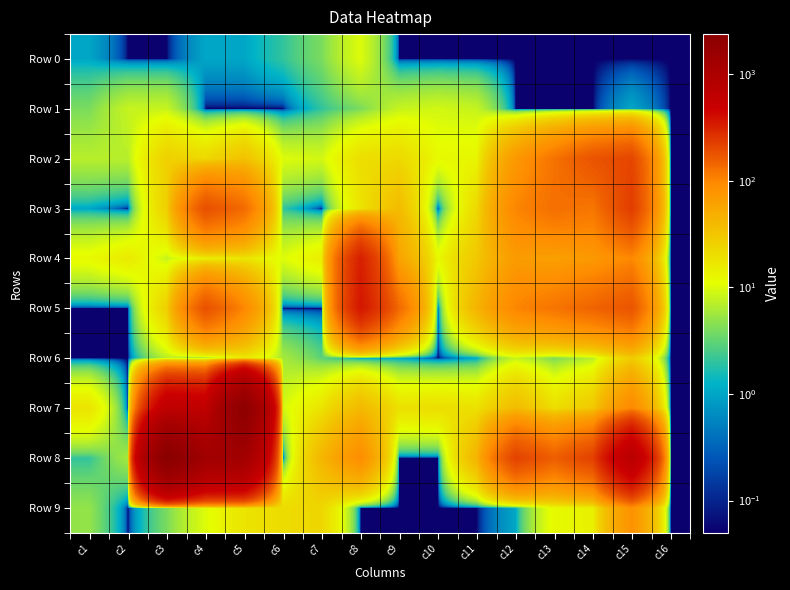

Reading left to right, transcribe all the data shown in this chart.

Row 0: c1=1.0	c2=0.1	c3=0.1	c4=1.0	c5=1.0	c6=2.0	c7=4.0	c8=10.0	c9=0.1	c10=0.1	c11=0.1	c12=0.1	c13=0.1	c14=0.1	c15=0.1	c16=0.1
Row 1: c1=4.0	c2=8.0	c3=8.0	c4=0.1	c5=0.1	c6=0.1	c7=2.0	c8=4.0	c9=8.0	c10=9.0	c11=8.0	c12=0.1	c13=0.1	c14=0.1	c15=1.0	c16=0.1
Row 2: c1=7.0	c2=7.0	c3=26.0	c4=22.0	c5=34.0	c6=10.0	c7=9.0	c8=20.0	c9=22.0	c10=12.0	c11=13.0	c12=72.0	c13=125.0	c14=179.0	c15=209.0	c16=0.1
Row 3: c1=1.0	c2=0.1	c3=26.0	c4=188.0	c5=136.0	c6=2.0	c7=0.1	c8=18.0	c9=38.0	c10=0.1	c11=22.0	c12=100.0	c13=131.0	c14=119.0	c15=230.0	c16=0.1
Row 4: c1=12.0	c2=16.0	c3=8.0	c4=14.0	c5=17.0	c6=10.0	c7=15.0	c8=326.0	c9=59.0	c10=12.0	c11=30.0	c12=70.0	c13=64.0	c14=73.0	c15=97.0	c16=0.1
Row 5: c1=0.1	c2=0.1	c3=26.0	c4=185.0	c5=98.0	c6=0.1	c7=0.1	c8=360.0	c9=138.0	c10=0.1	c11=44.0	c12=100.0	c13=122.0	c14=148.0	c15=177.0	c16=0.1
Row 6: c1=0.1	c2=0.1	c3=7.0	c4=5.0	c5=16.0	c6=6.0	c7=3.0	c8=1.0	c9=1.0	c10=0.1	c11=1.0	c12=8.0	c13=4.0	c14=7.0	c15=28.0	c16=0.1
Row 7: c1=18.0	c2=0.1	c3=646.0	c4=612.0	c5=2176.0	c6=9.0	c7=18.0	c8=40.0	c9=19.0	c10=20.0	c11=19.0	c12=38.0	c13=20.0	c14=30.0	c15=98.0	c16=0.1
Row 8: c1=2.0	c2=6.0	c3=2388.0	c4=1355.0	c5=1304.0	c6=0.1	c7=42.0	c8=90.0	c9=0.1	c10=0.1	c11=44.0	c12=218.0	c13=156.0	c14=222.0	c15=719.0	c16=0.1
Row 9: c1=5.0	c2=0.1	c3=4.0	c4=10.0	c5=18.0	c6=21.0	c7=23.0	c8=0.1	c9=0.1	c10=0.1	c11=0.1	c12=1.0	c13=12.0	c14=14.0	c15=83.0	c16=0.1